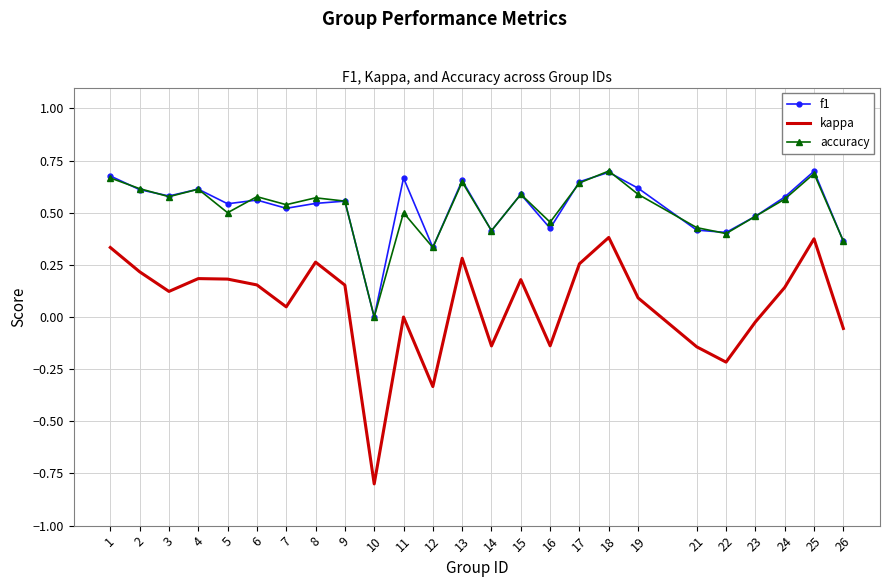

What is the smallest value displayed?

-0.8